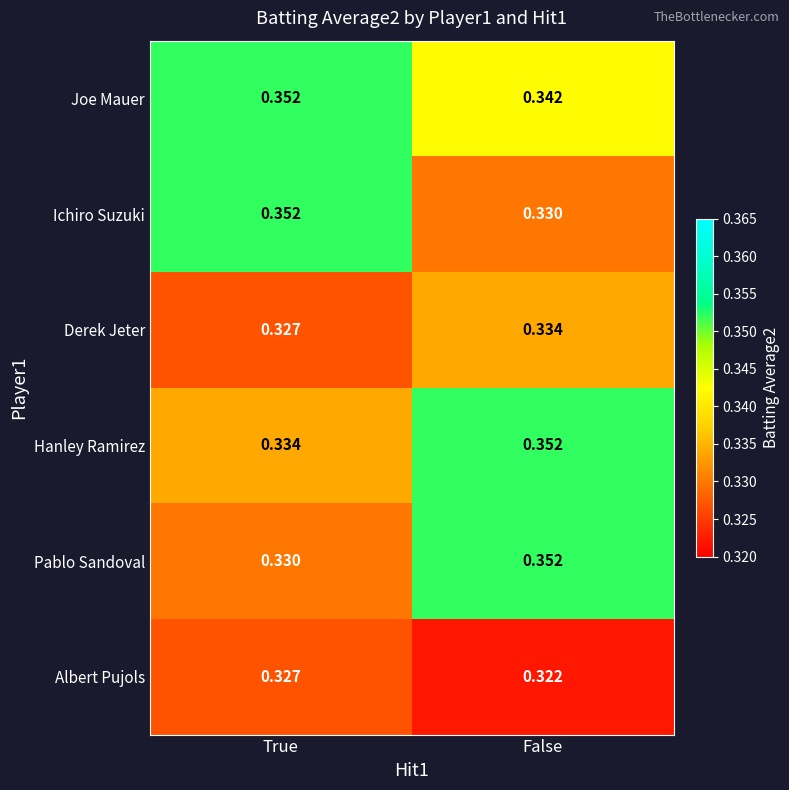

What is the total value across all series at True?

2.0